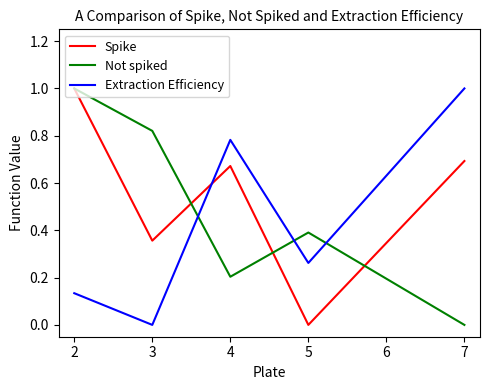

Which series ends up on top after the final intersection of Extraction Efficiency and Spike?

Extraction Efficiency